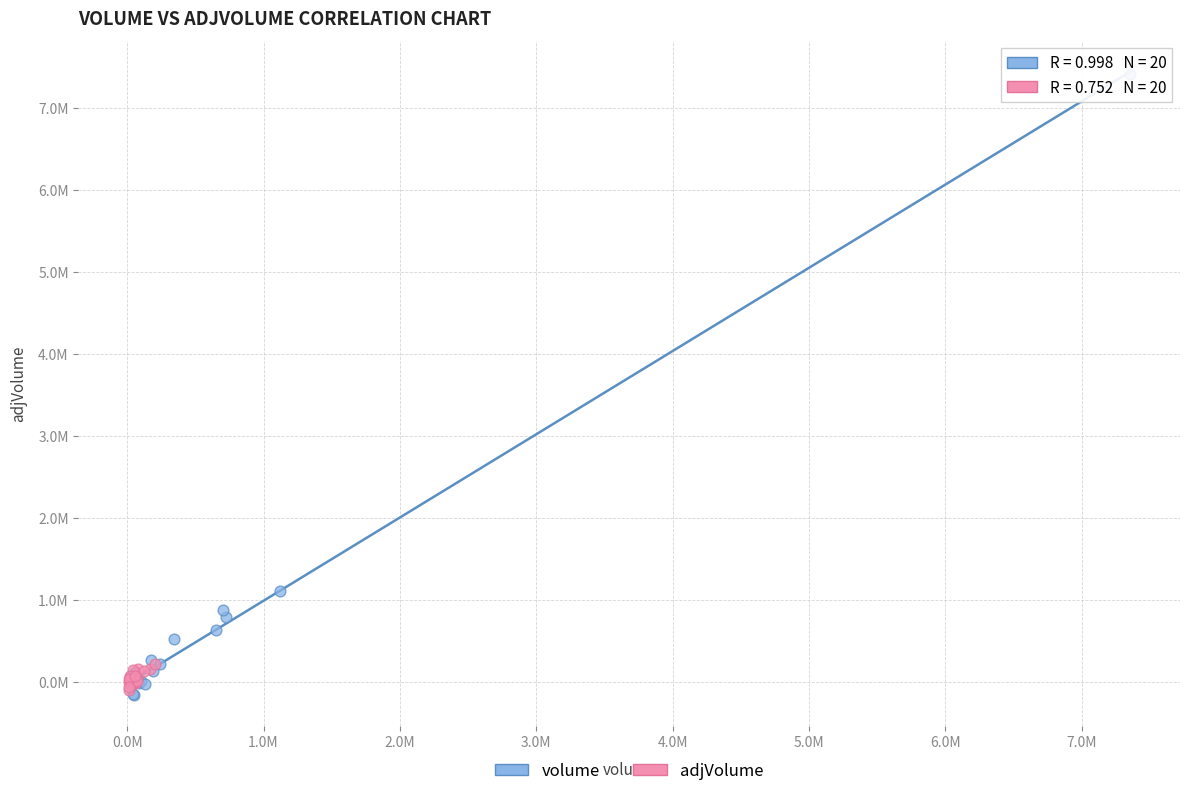

Which series reaches the maximum Y coordinate?

volume